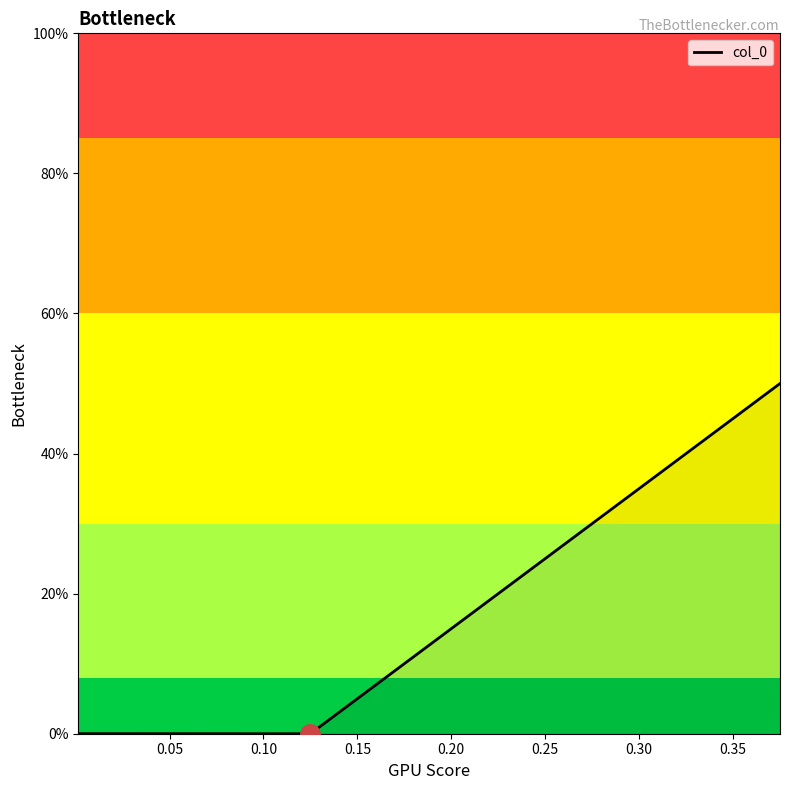

What is the maximum value shown in the chart?

0.5